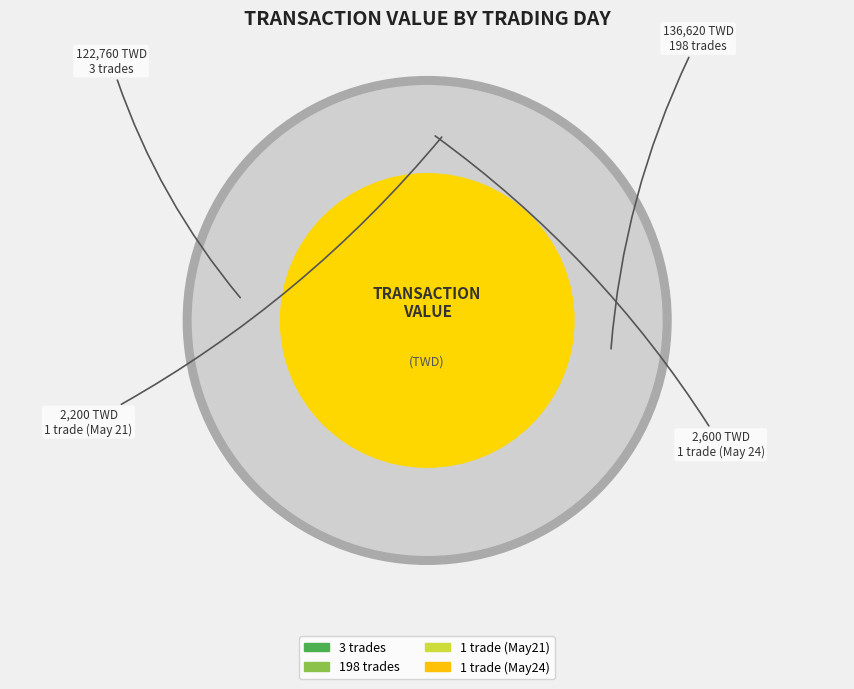

How many segments does this pie chart have?

4